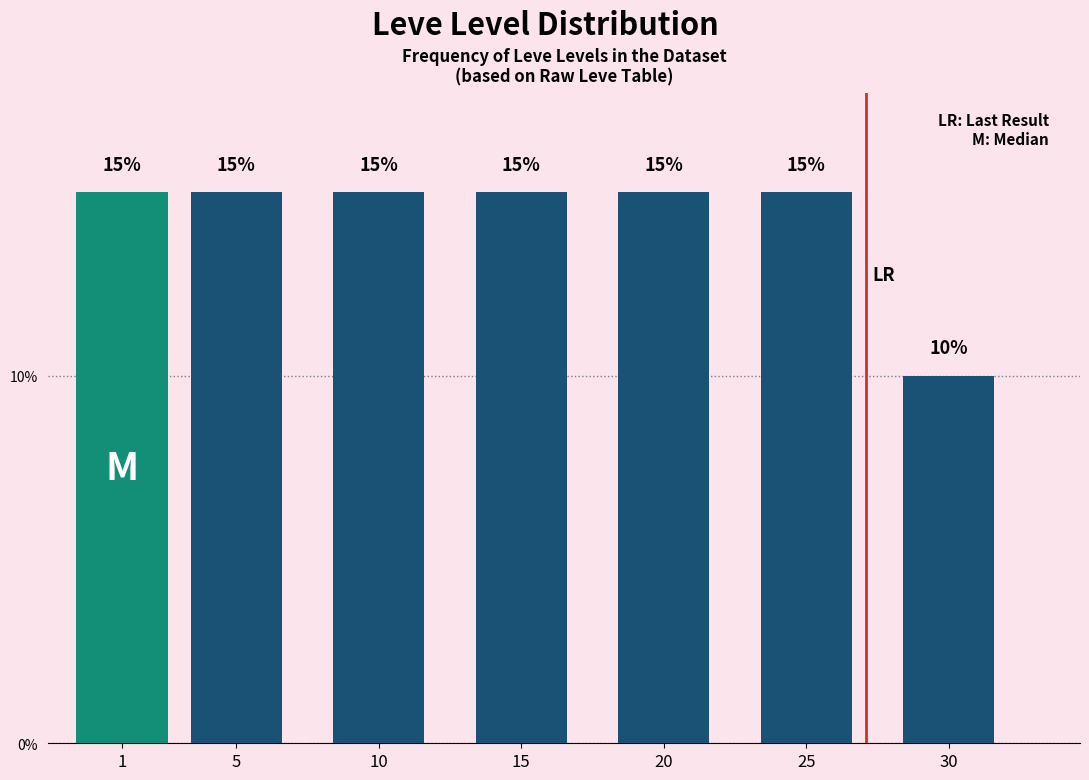

Reading left to right, transcribe all the data shown in this chart.

15	15	15	15	15	15	10